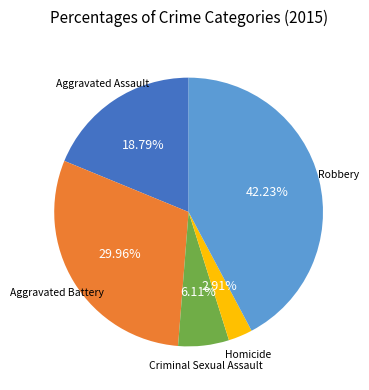

Is there any slice that represents more than half of the pie?

No